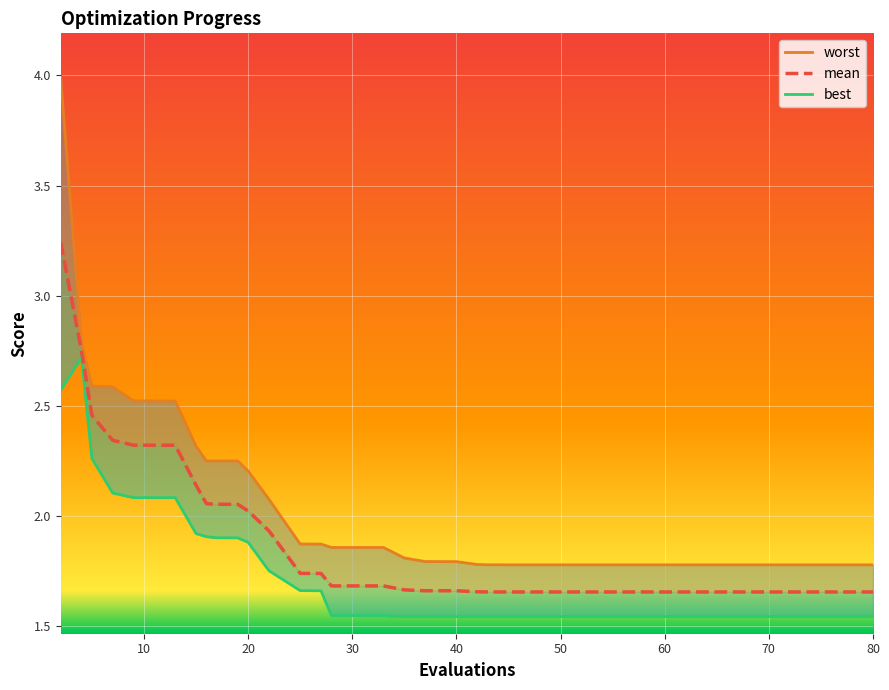

True or false: worst and best cross at least once.

False